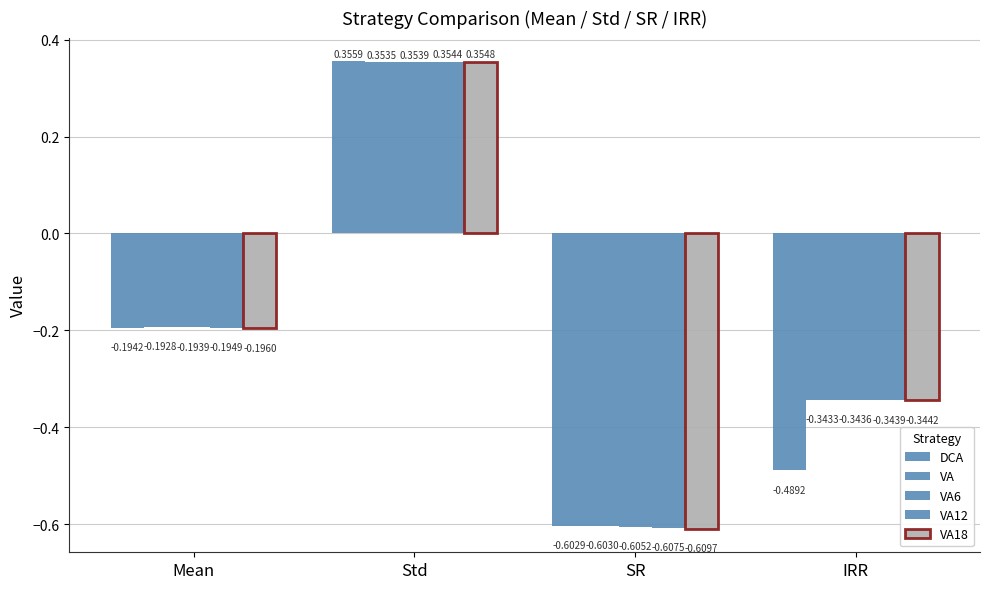

Is the value of VA6 at IRR greater than the value of VA12 at Std?

No